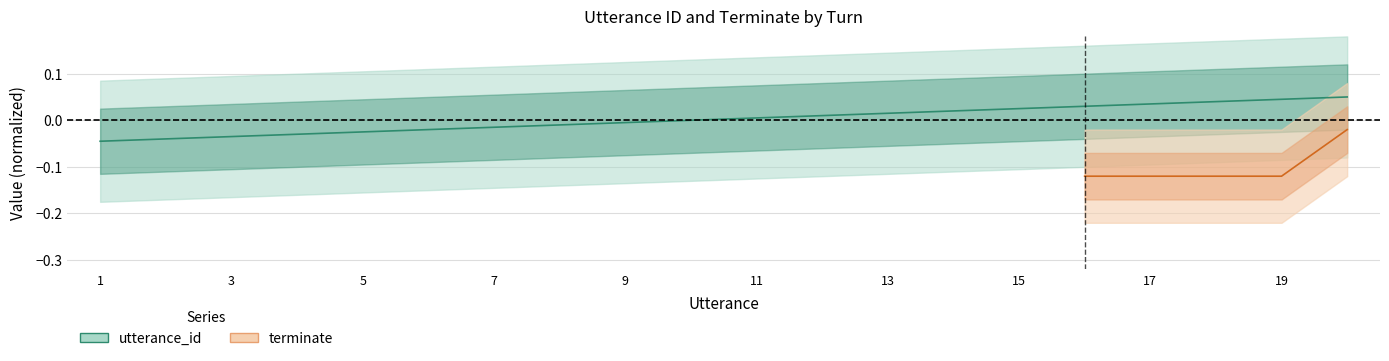

The value at 5 is -0.0. True or false?

True